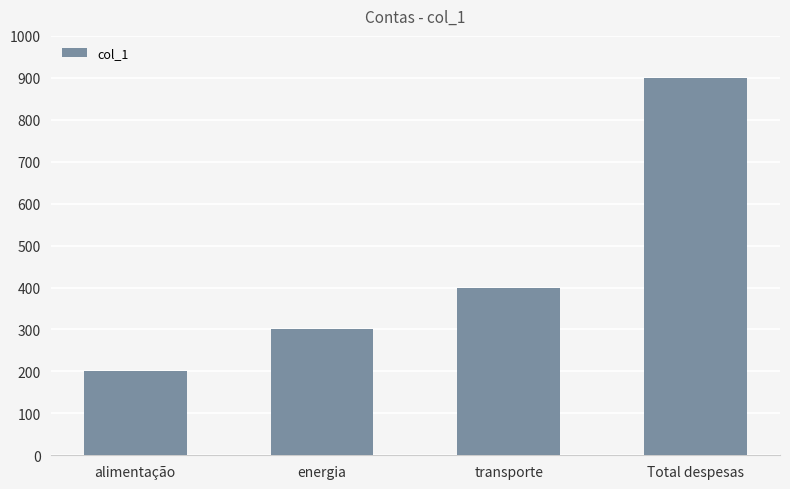

What is the sum of the values at energia and alimentação?

500